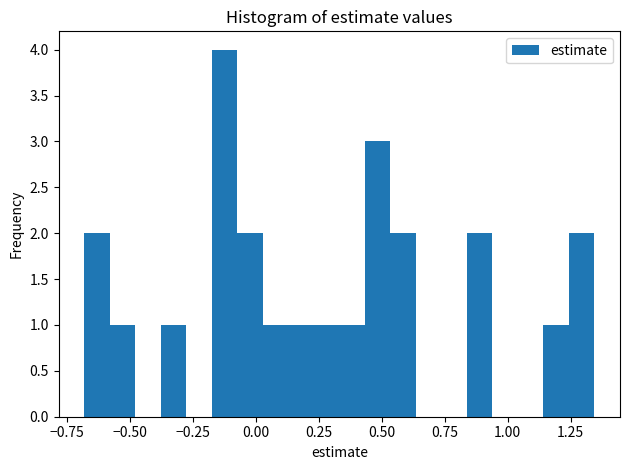

Around what value on the x-axis is the tallest bar? Give the approximate position of its centre, as read against the axis.

-0.10